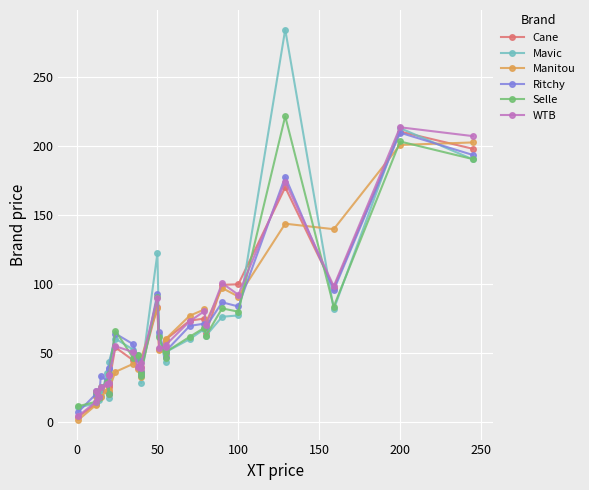

True or false: Ritchy and WTB intersect in this chart.

True